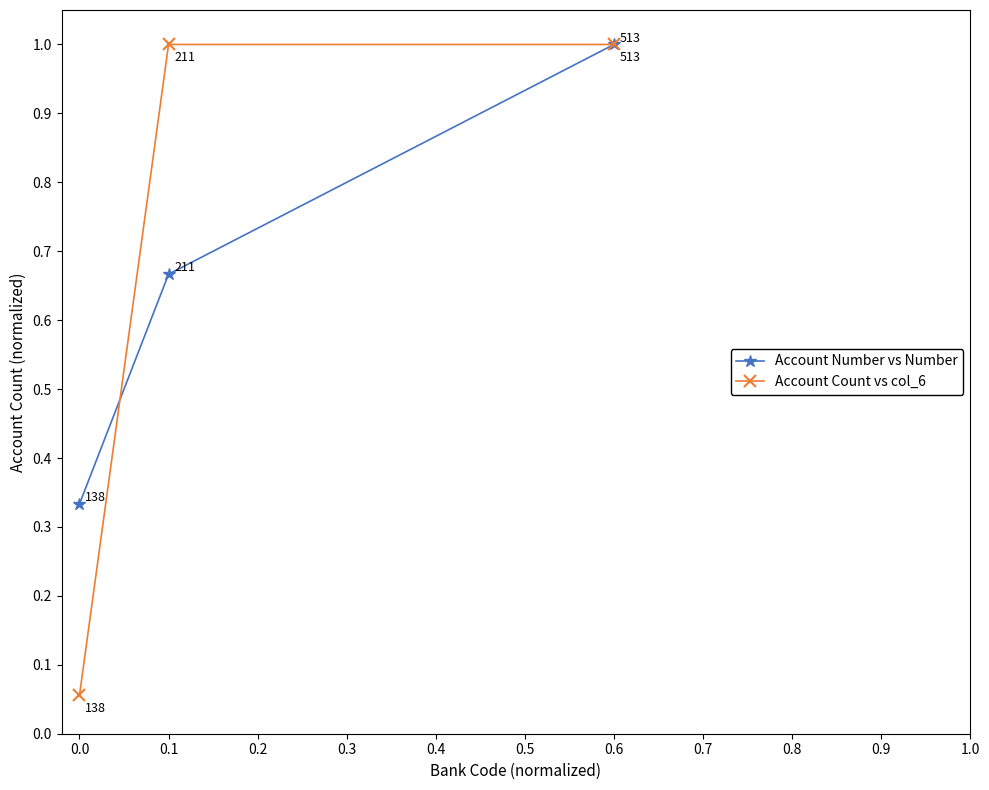

What is the greatest value displayed?

1.0